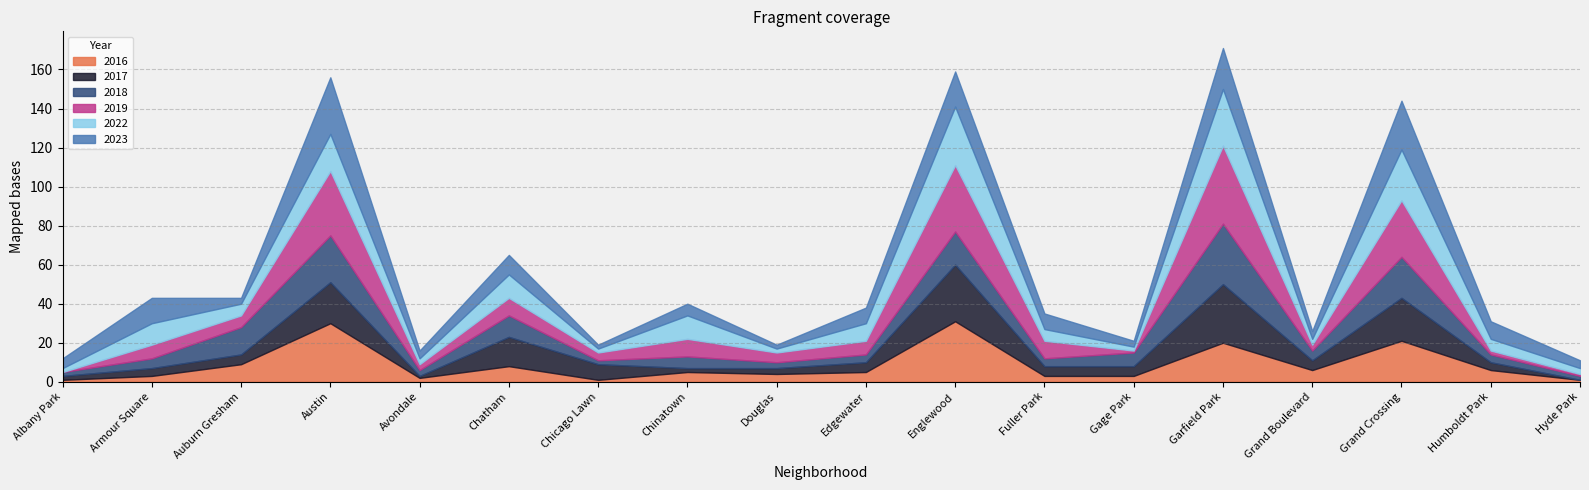

Is the value of 2018 at Chicago Lawn greater than the value of 2016 at Douglas?

No